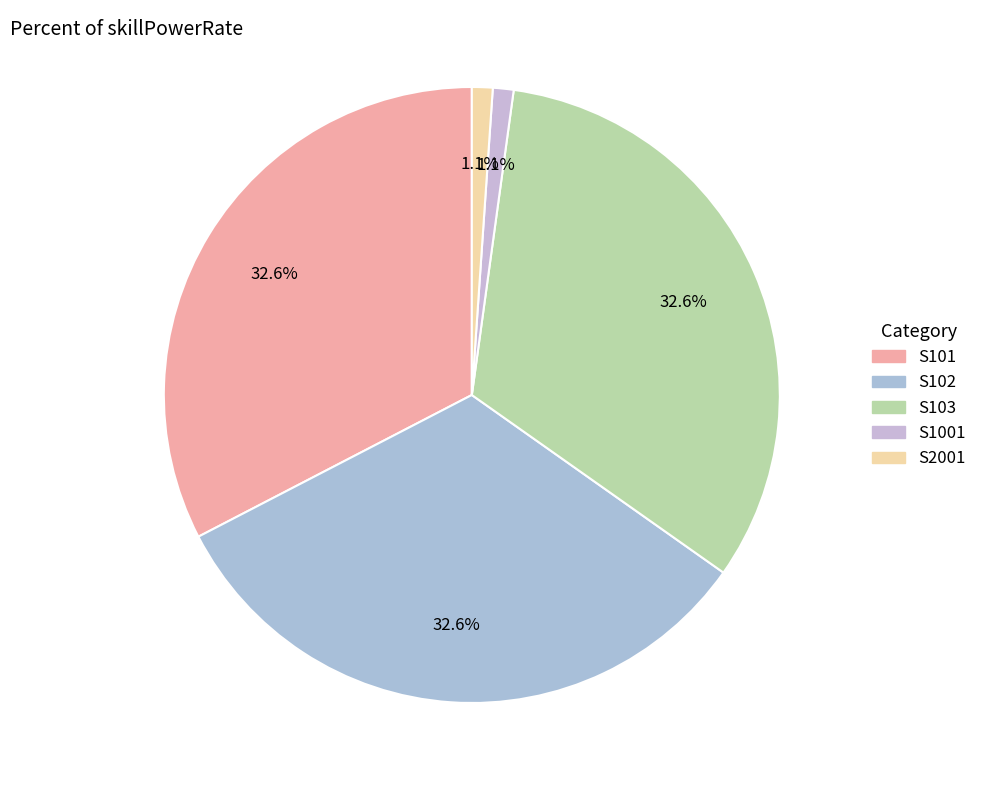

To the nearest percent, what is the average slice percentage?

20%